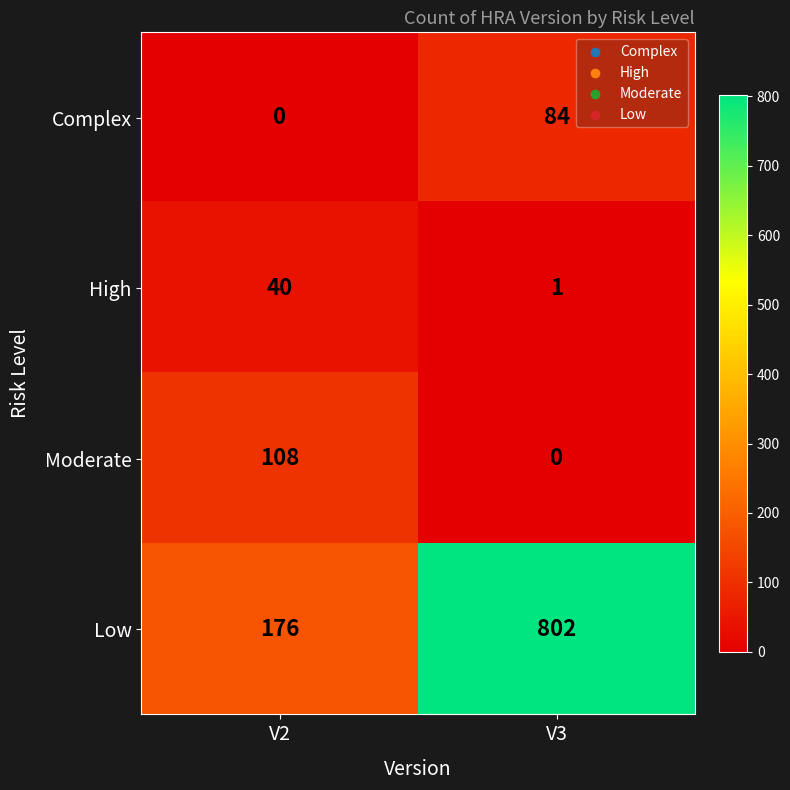

Rank the series by their maximum value, from lowest to highest.

High, Complex, Moderate, Low